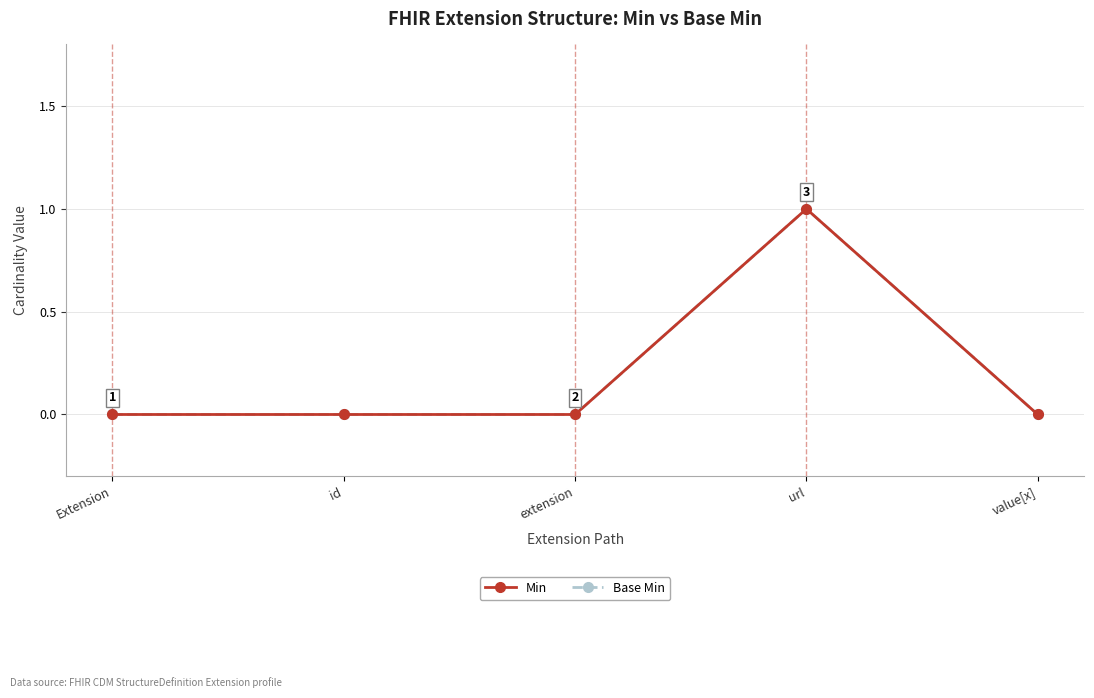

What is the greatest value displayed?

1